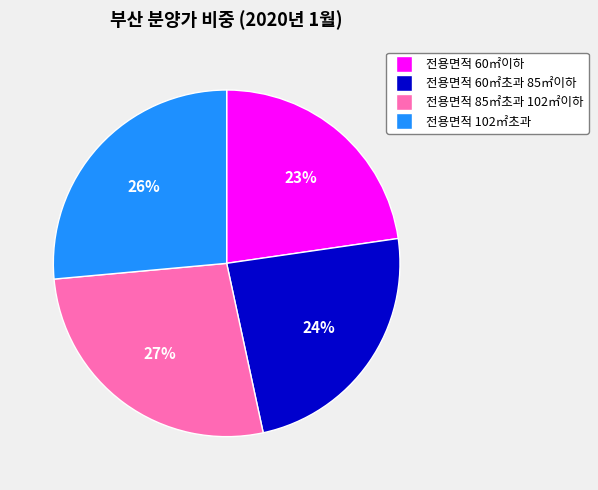

To the nearest percent, what percentage of the pie is 전용면적 102㎡초과?

26%